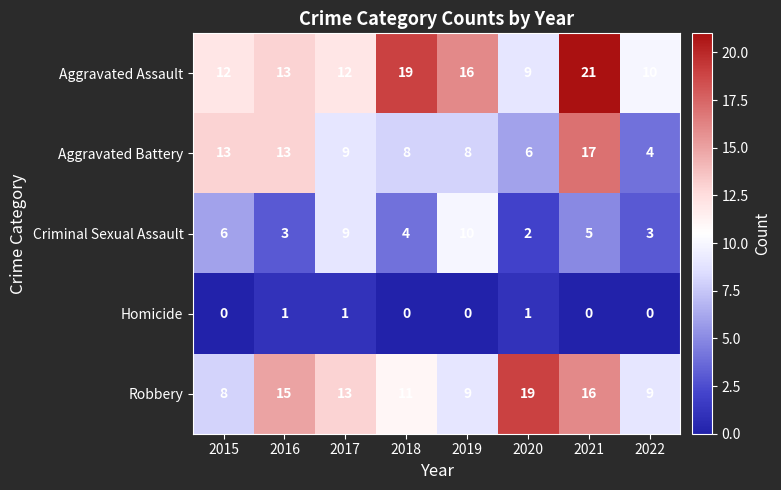

True or false: Aggravated Battery has a value of 2 at 2020.

False